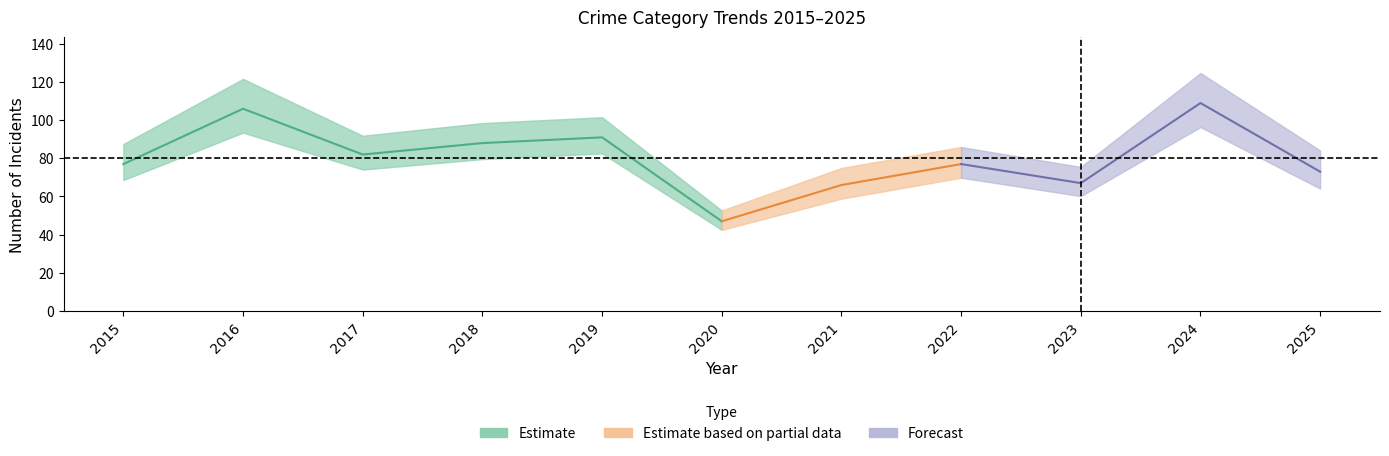

True or false: Theft and Aggravated Battery cross at least once.

False